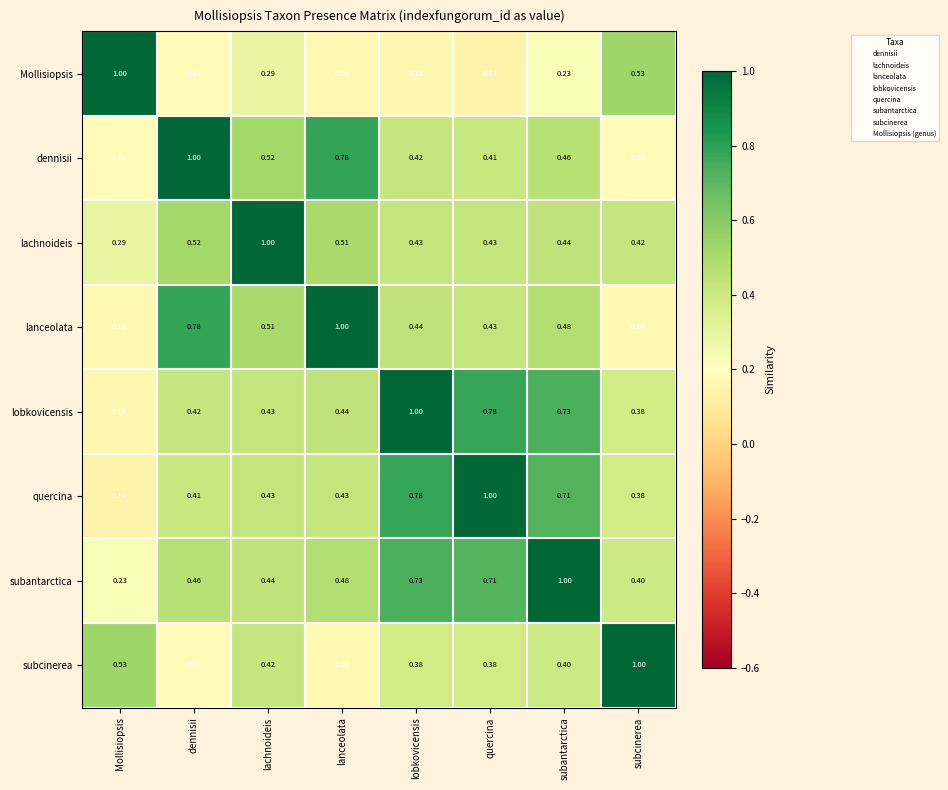

Which series has the largest total across all categories?

subantarctica